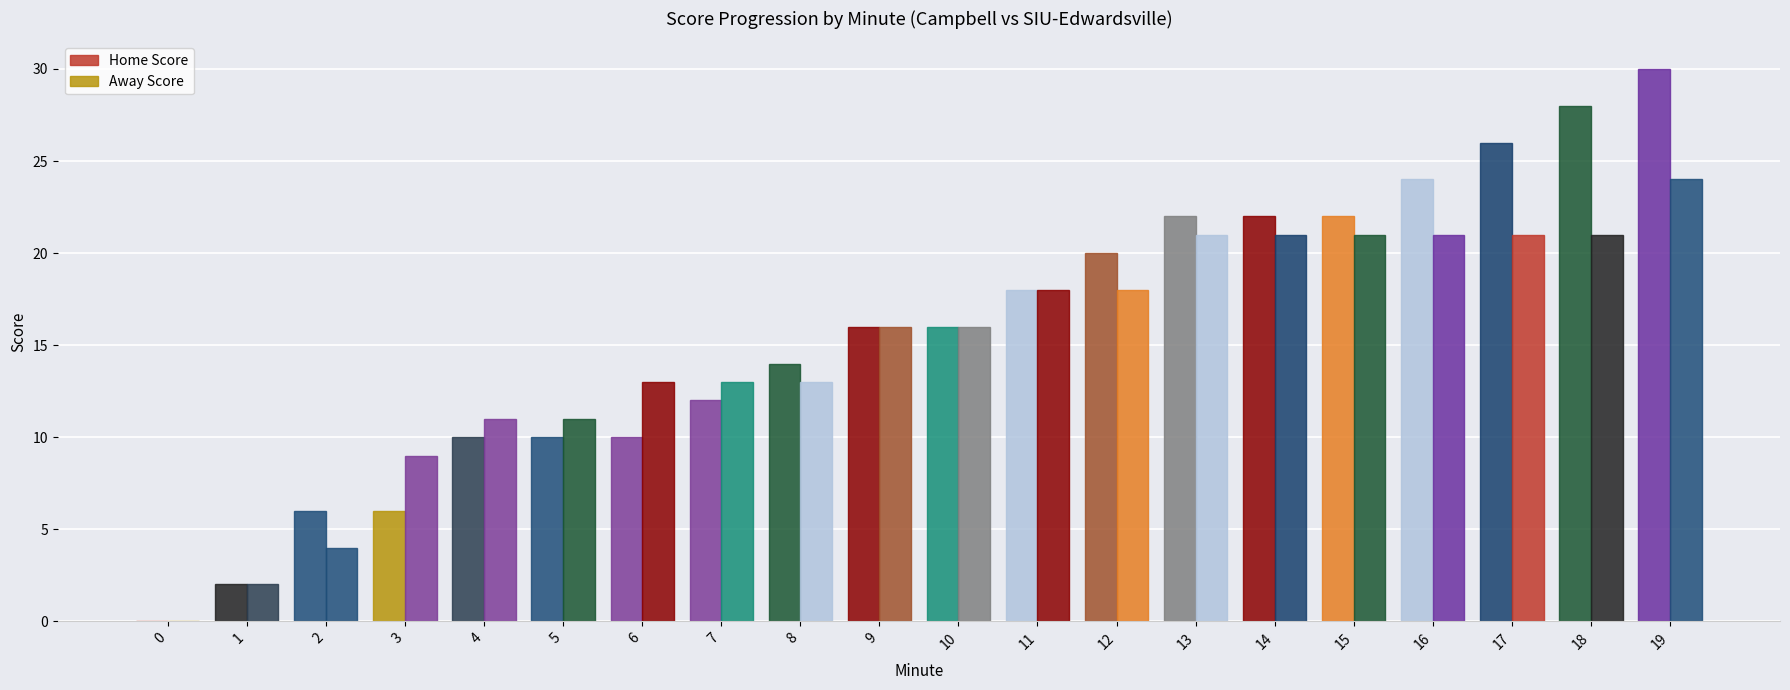

How many distinct data groups are displayed?

2